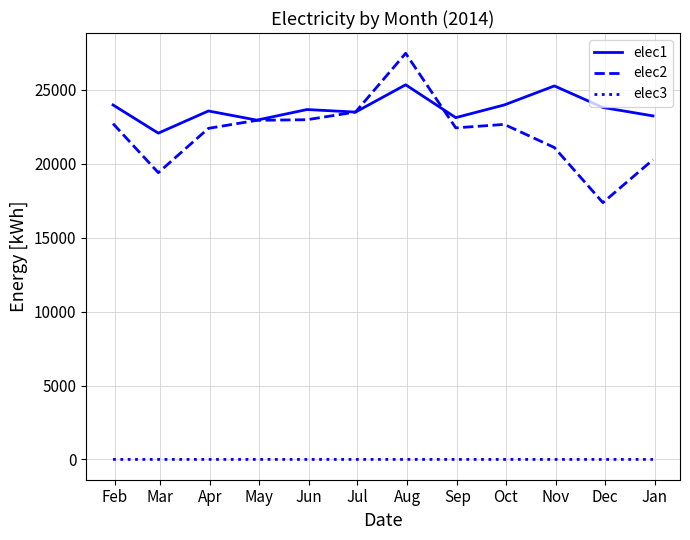

Which series has the largest total across all categories?

elec1